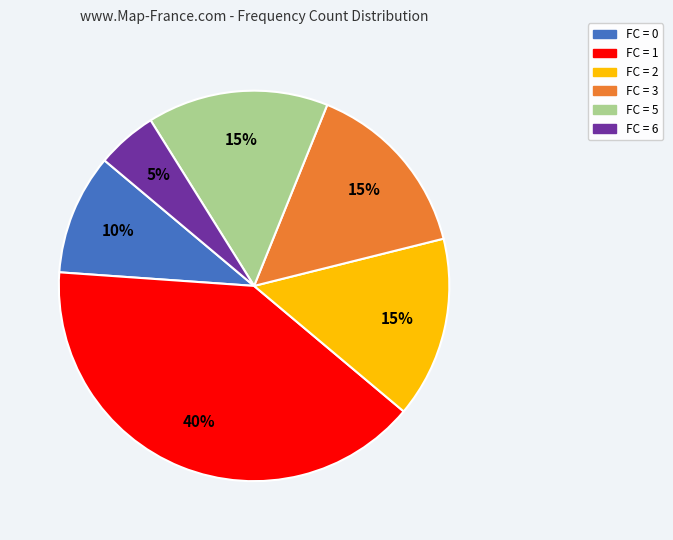

To the nearest percent, what is the average slice percentage?

17%